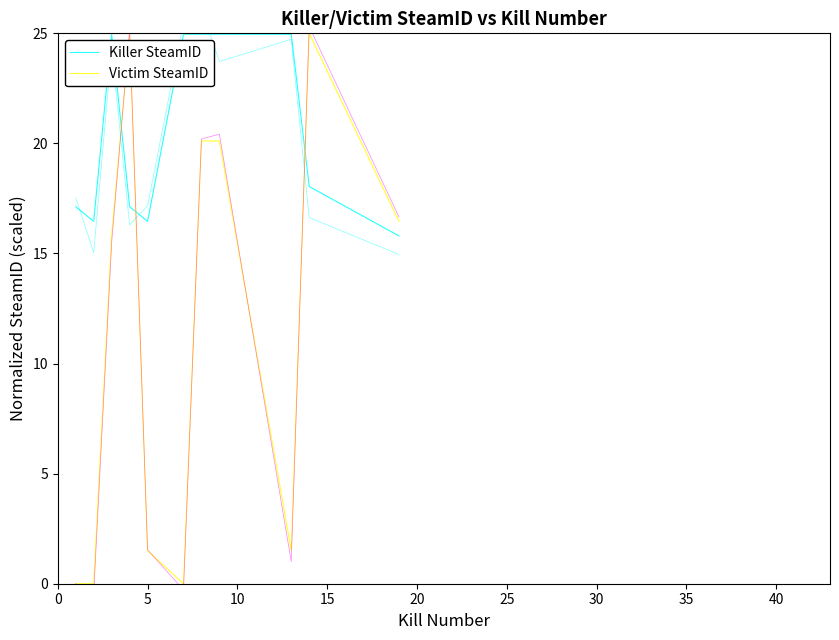

In Killer SteamID, how many points are lower than both neighbors (excluding endpoints)?

2